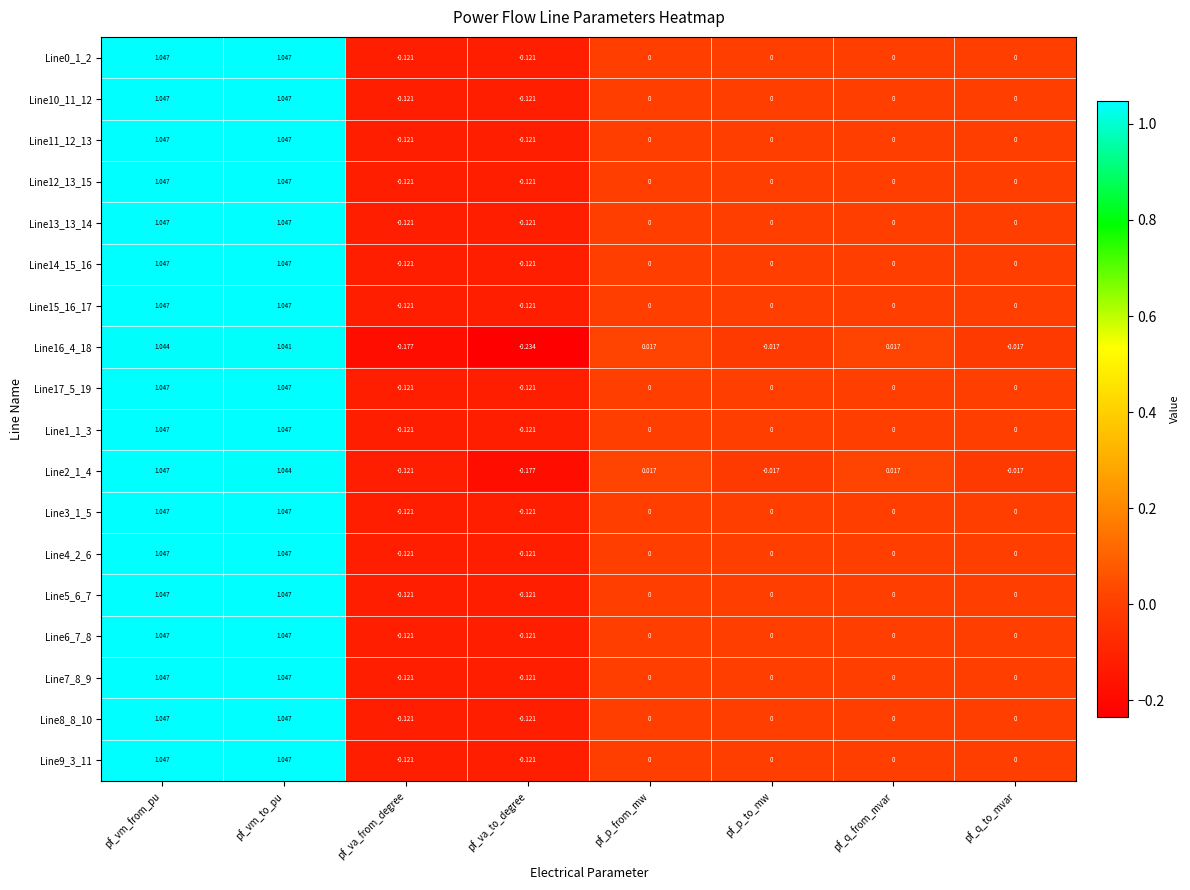

Count the number of data series in this chart.

18